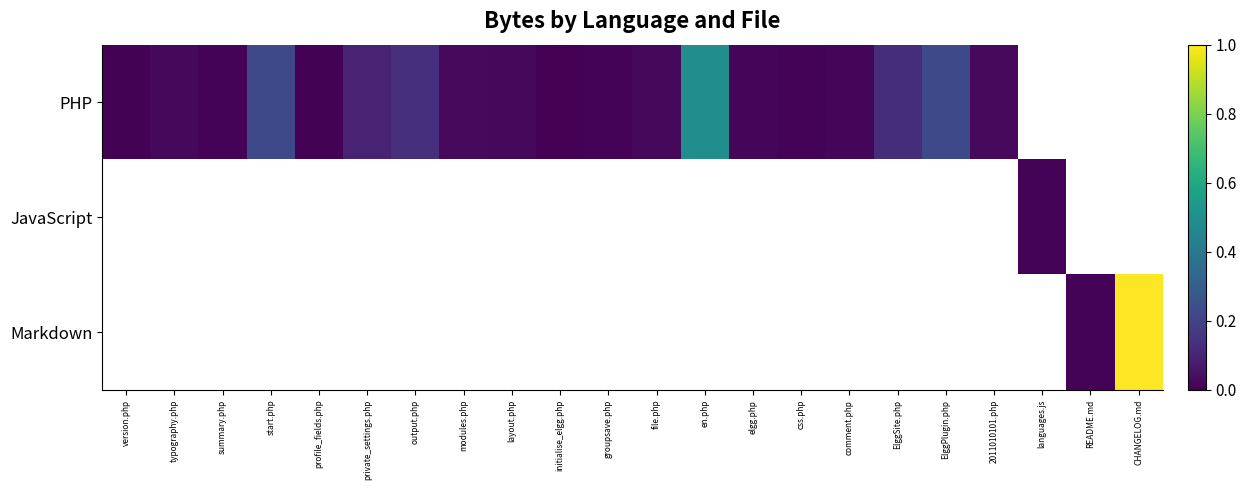

What is the smallest value displayed?

82.0